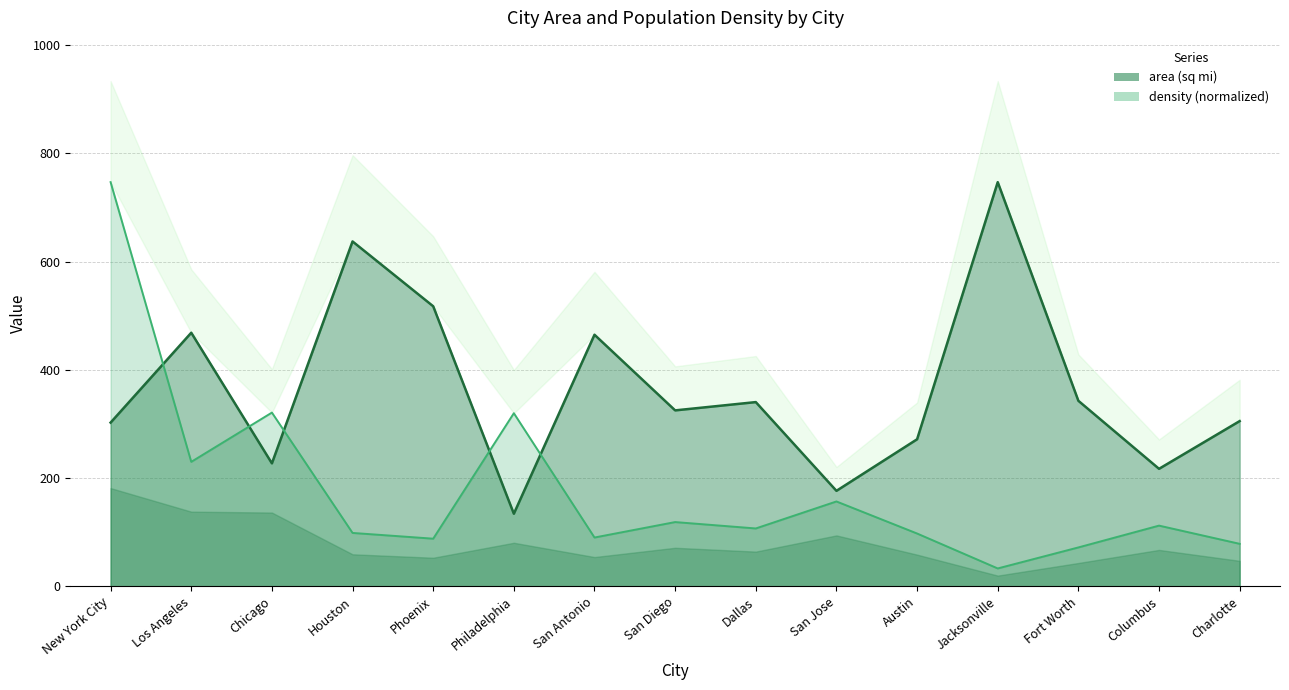

What are all the series names shown in the legend?

area, density